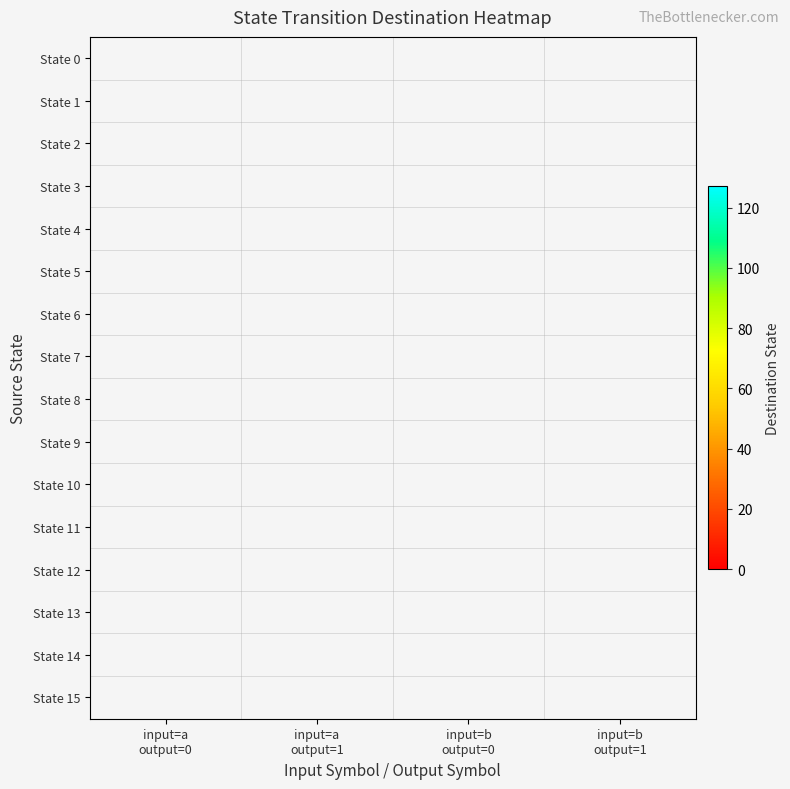

List the labels in order of State 6 value, largest first.

input=a output=0, input=a output=1, input=b output=0, input=b output=1